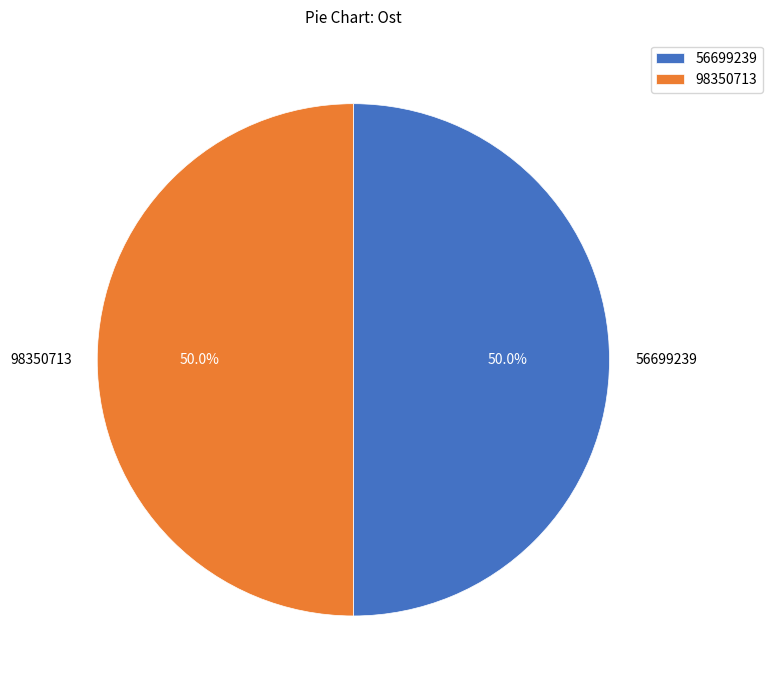

Do 98350713 and 56699239 together represent more than half of the pie?

Yes